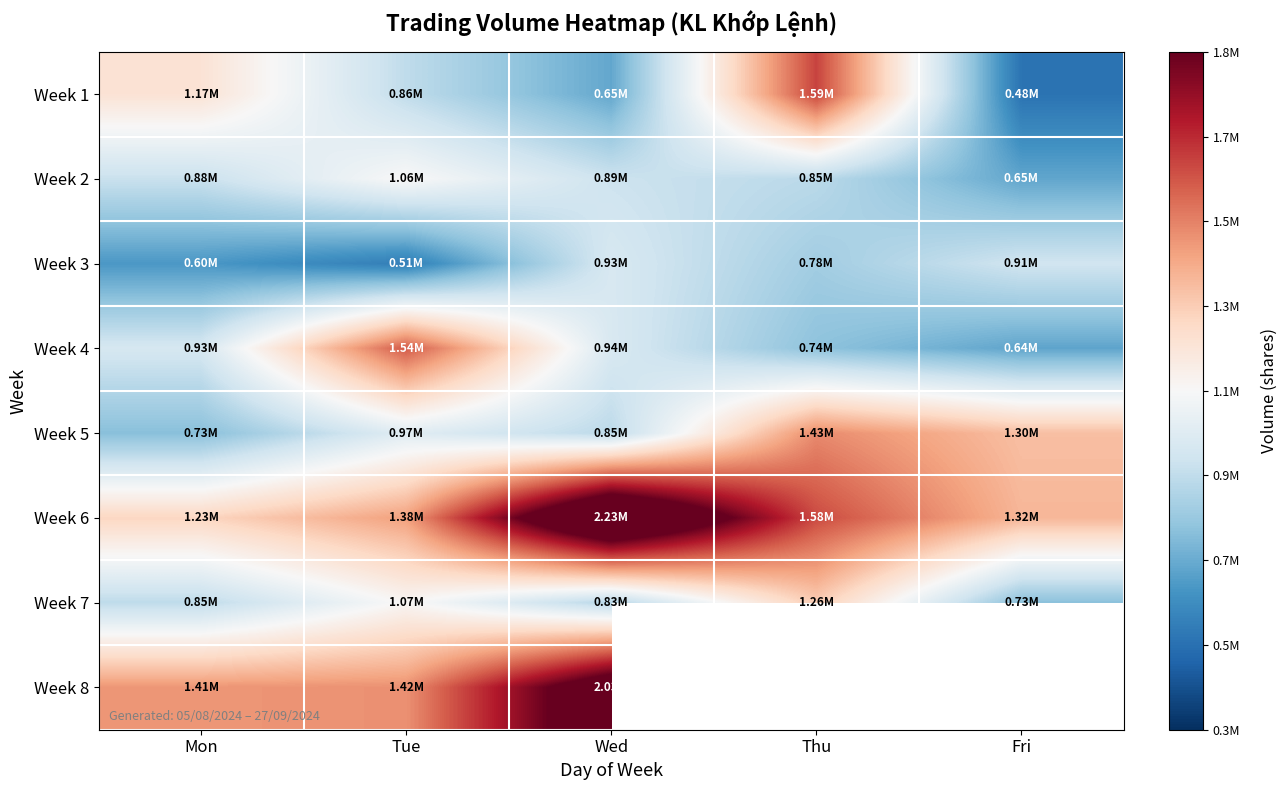

How many data points in Week 1 are above 858234?

2